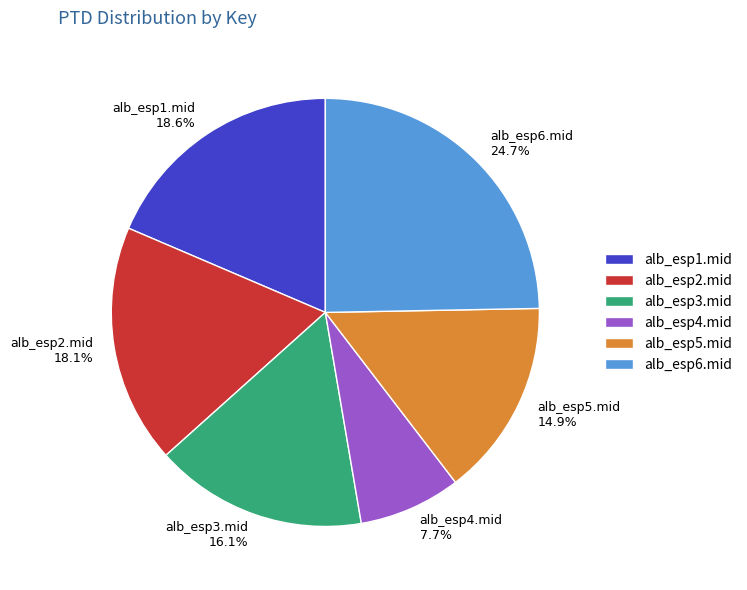

Is it true that alb_esp4.mid is 20% of the pie?

False